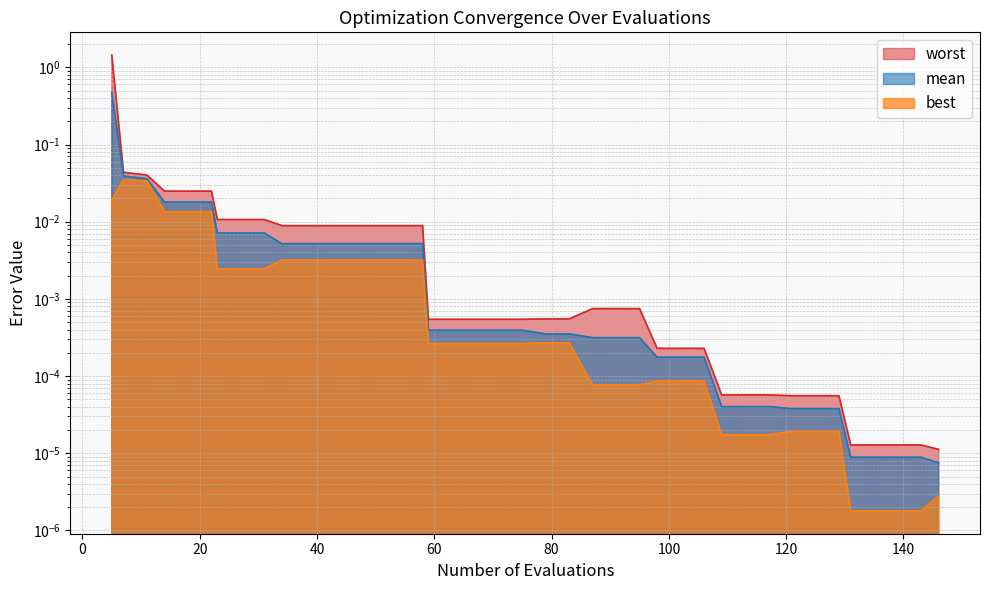

Does the chart display data point markers on the line(s)?

No